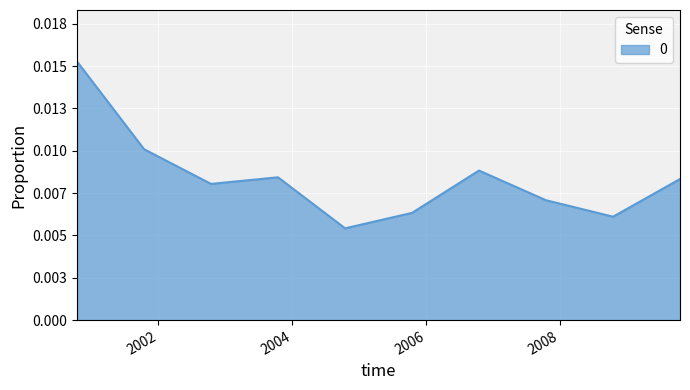

Does the chart display data point markers on the line(s)?

No